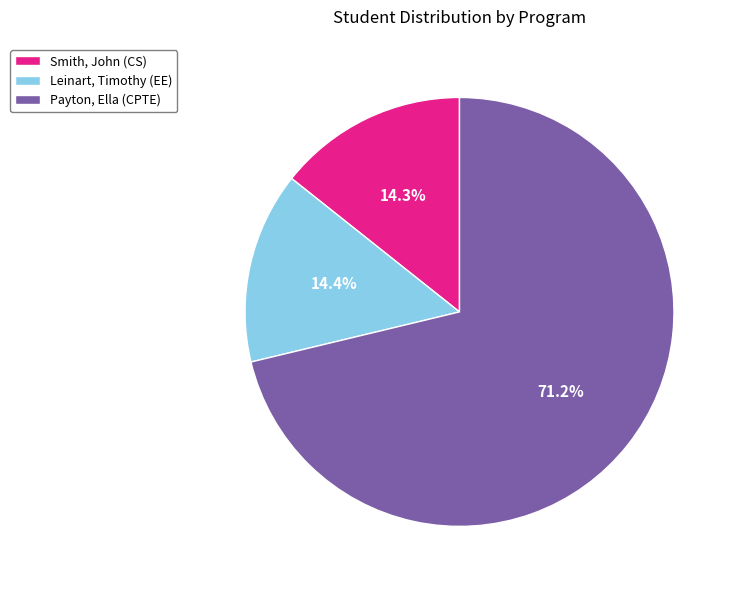

Is the sum of Payton, Ella (CPTE) and Leinart, Timothy (EE) greater than half?

Yes